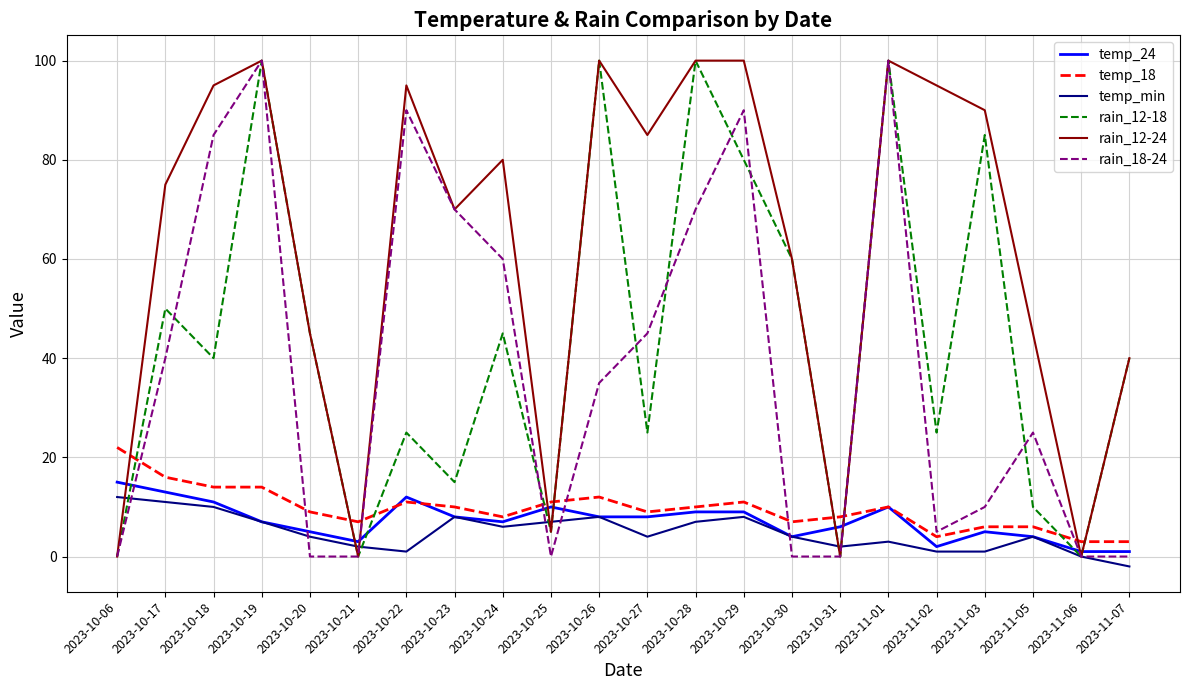

Does the chart have visible grid lines?

Yes